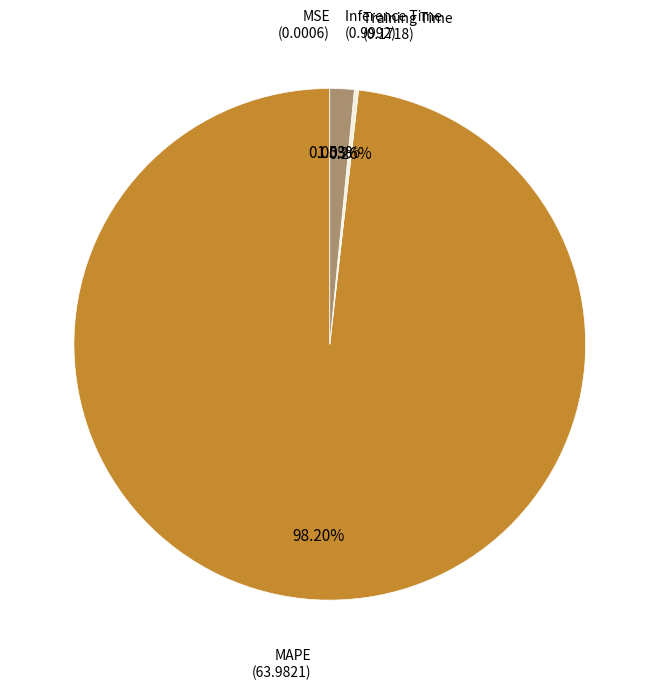

Is there a majority slice in this chart?

Yes